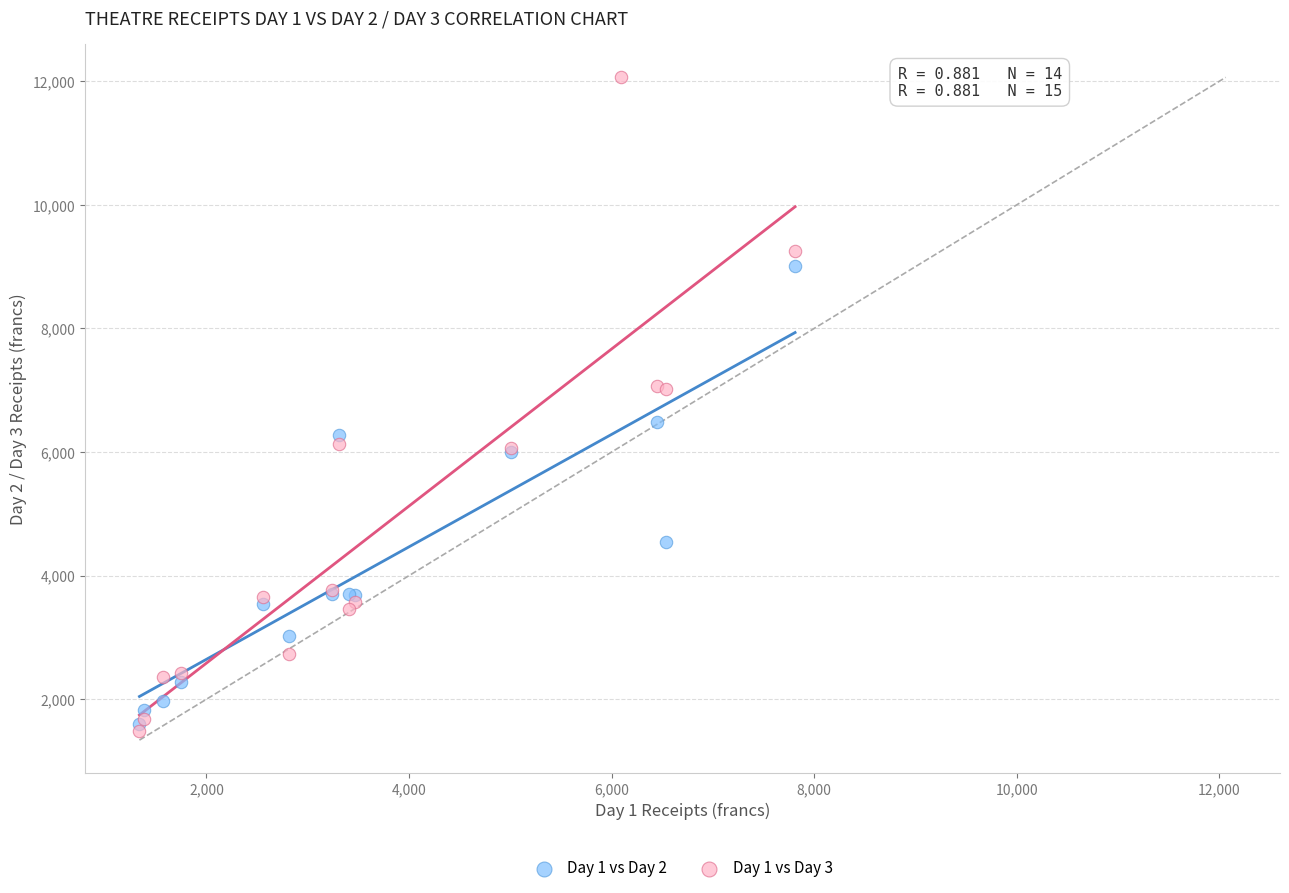

Which series has the widest spread of Y values?

Day 1 vs Day 3